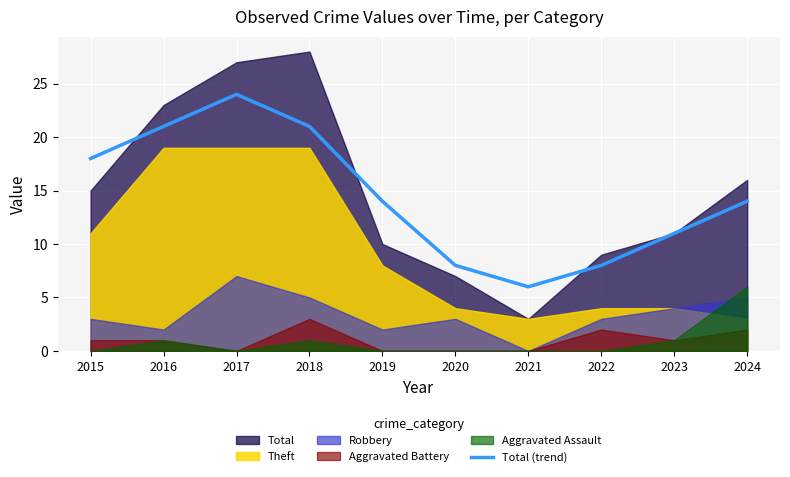

Count the number of values greater than 14.

4